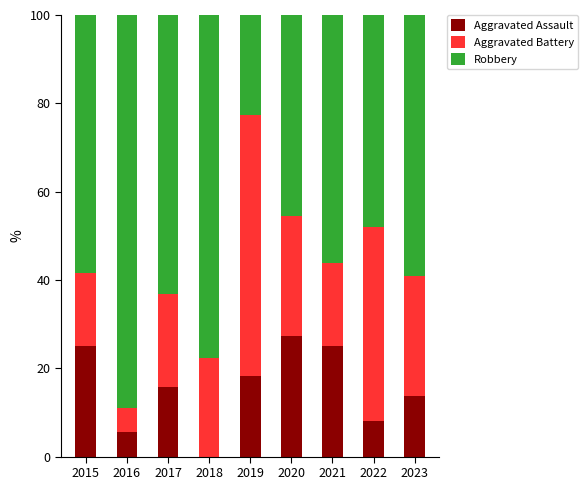

Are the bars horizontal?

No